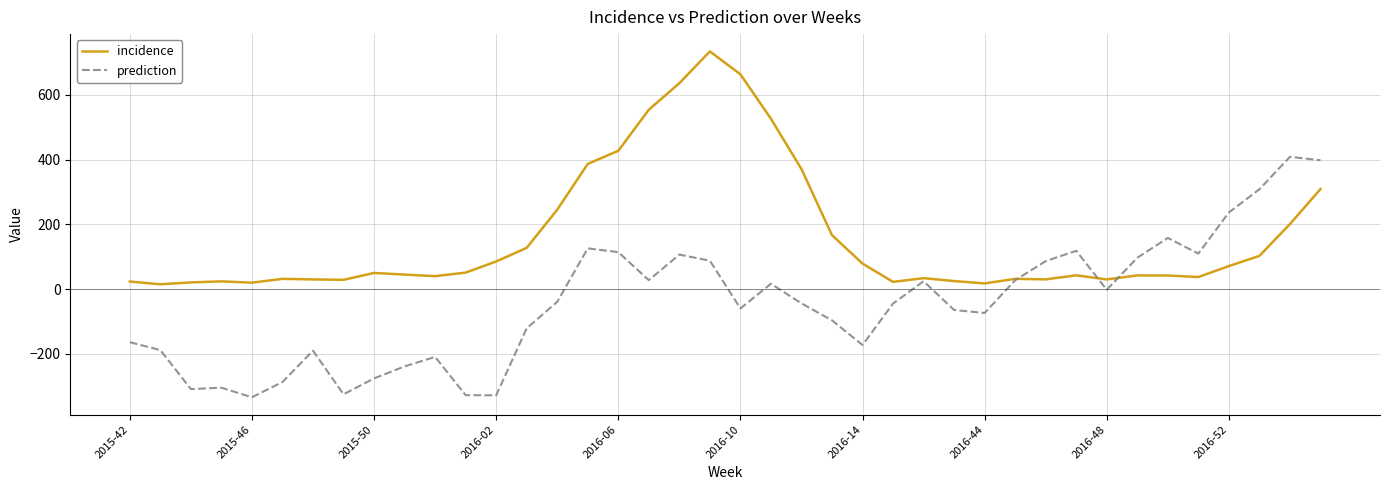

What is the sum of all incidence values?

6418.0